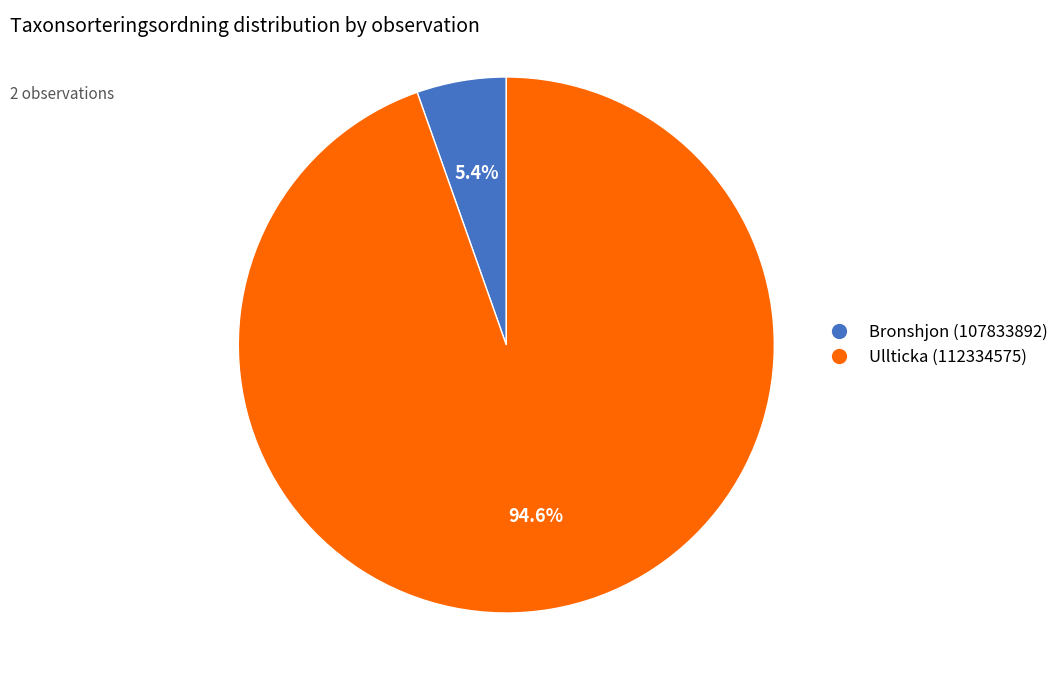

To the nearest percent, what is the difference between the Ullticka (112334575) and Bronshjon (107833892) slice percentages?

89%